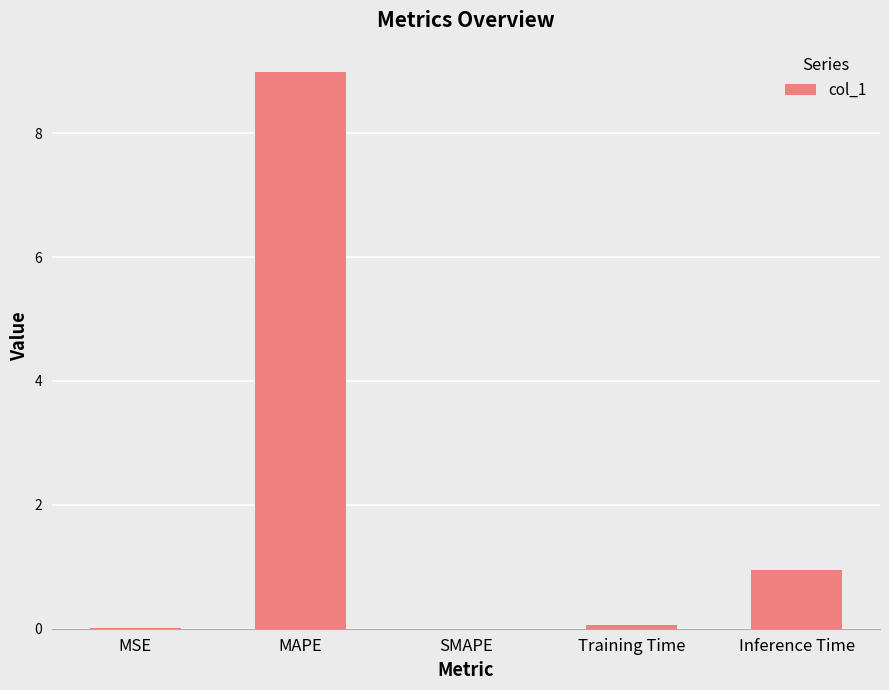

What is the difference between the values at SMAPE and Training Time?

0.1